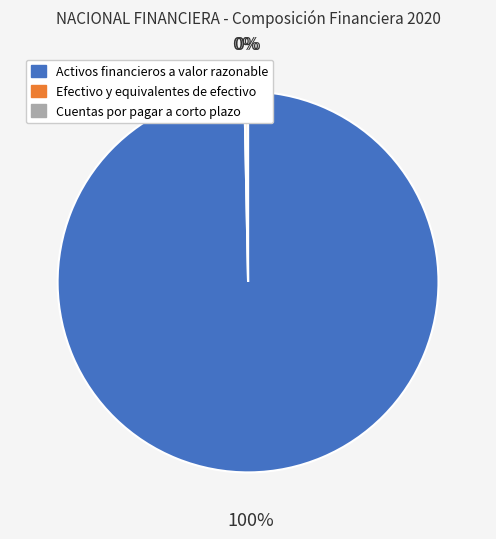

What is the majority slice?

Activos financieros a valor razonable